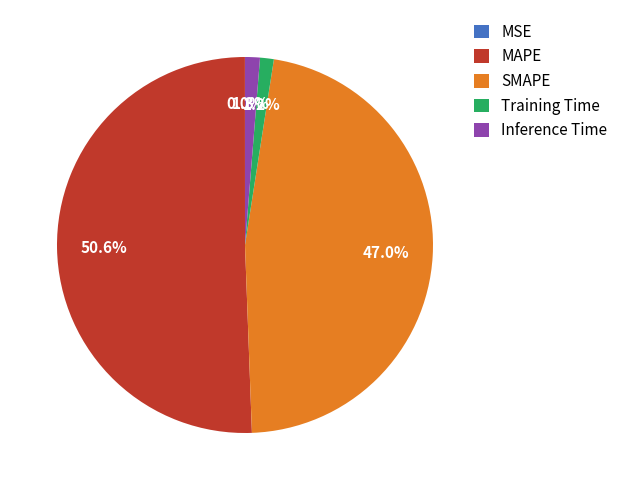

Which slice represents more than half of the pie?

MAPE